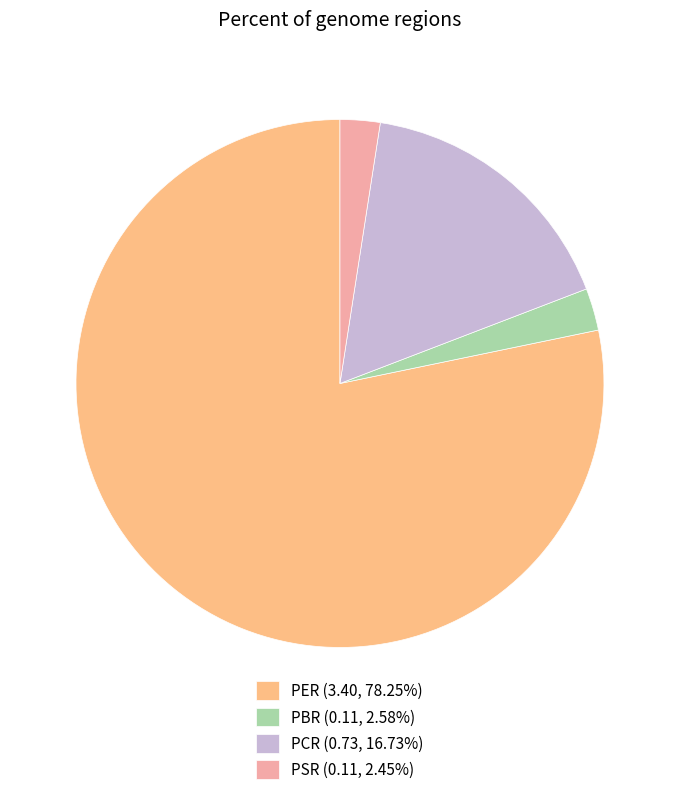

Does PCR (0.73, 16.73%) represent more than half of the total?

No